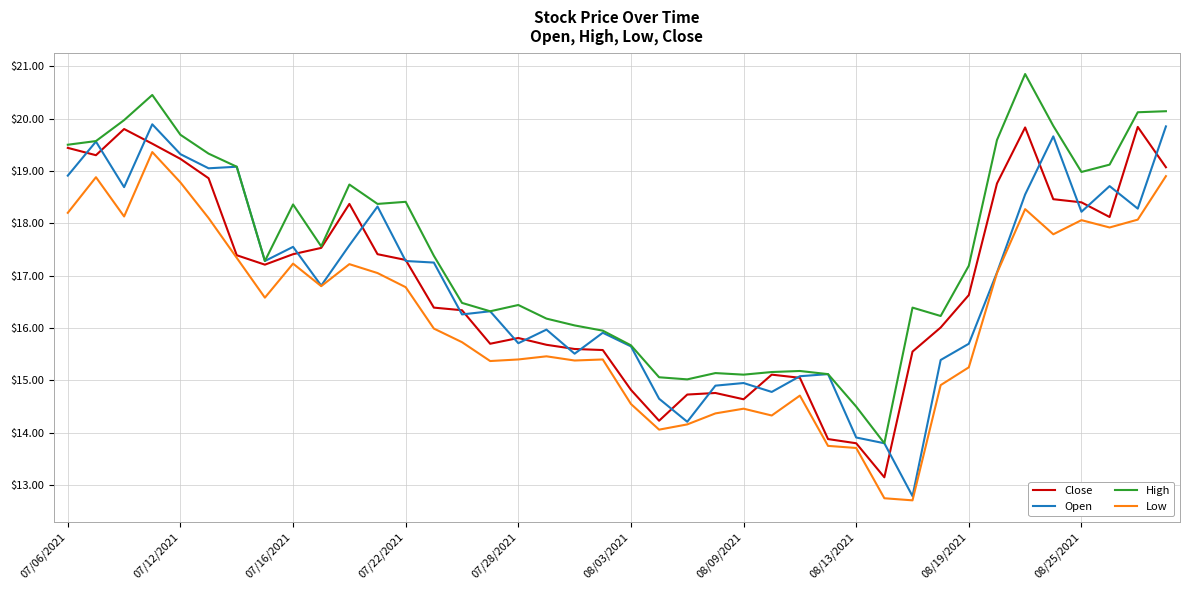

True or false: High and Low cross at least once.

False